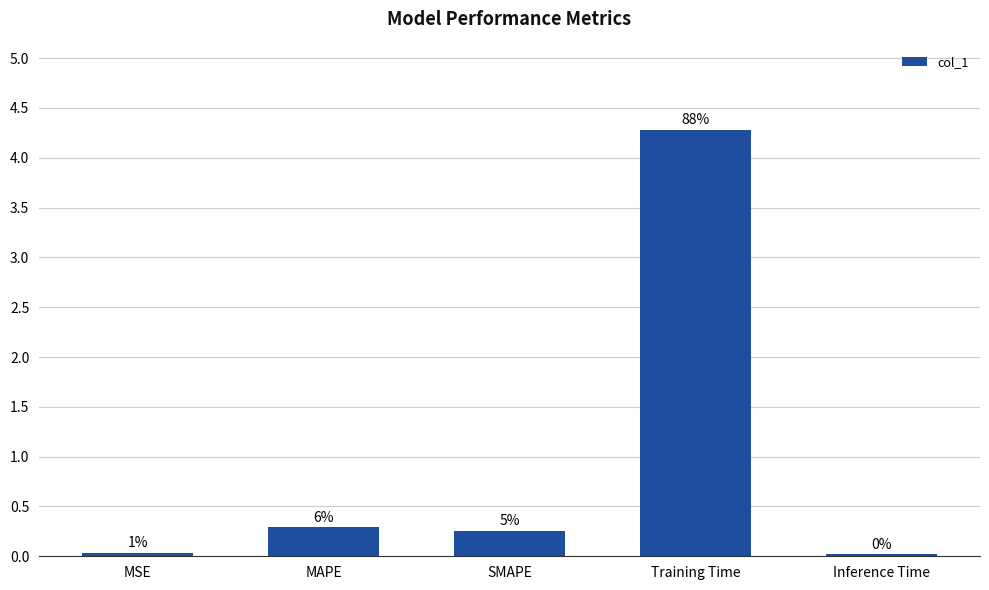

Is it true that the value at Training Time is 5.9?

False